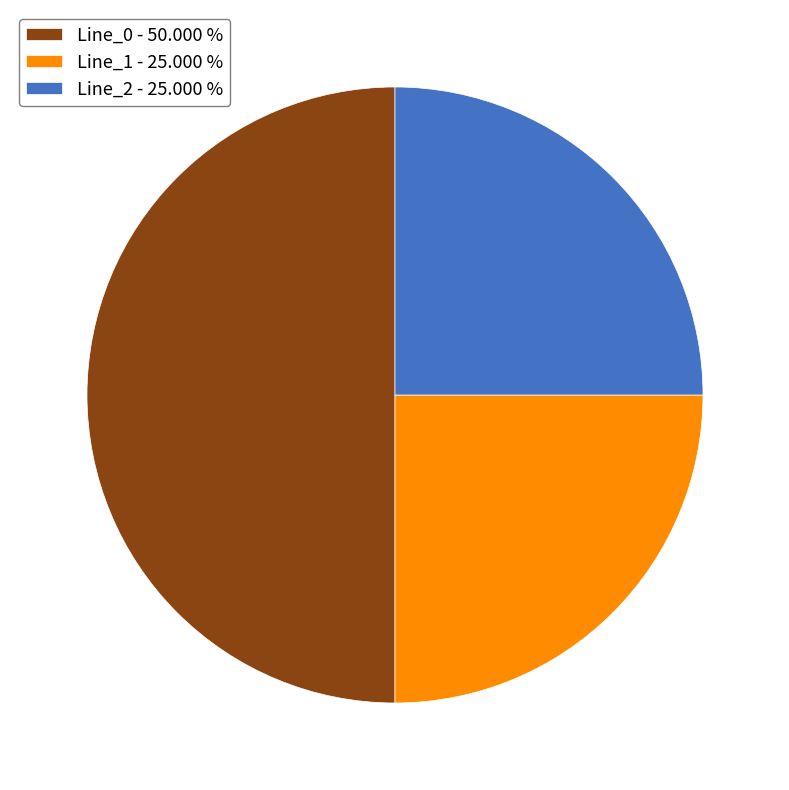

Which has a higher value, Line_0 - 50.000 % or Line_1 - 25.000 %?

Line_0 - 50.000 %